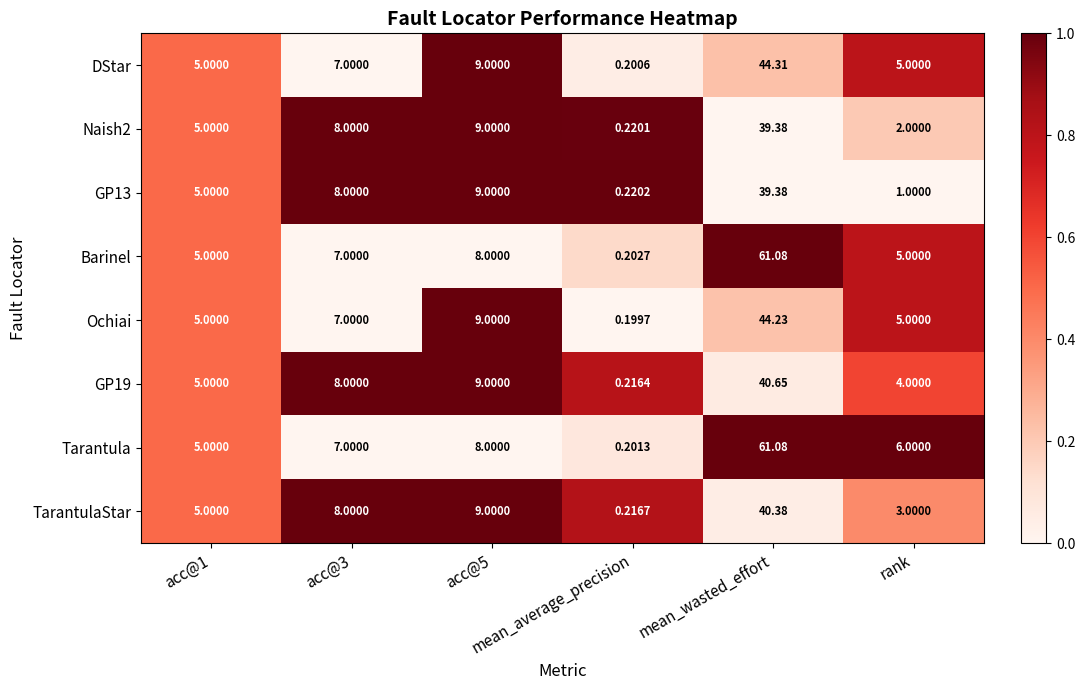

Which series has the largest range (max minus min)?

Tarantula